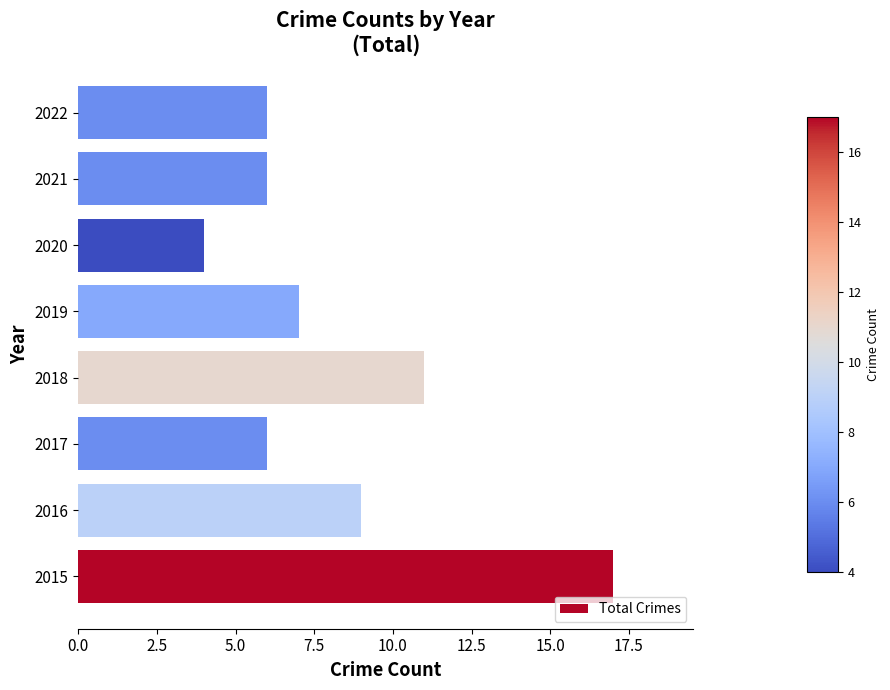

Which label corresponds to the smallest value in the chart?

2020